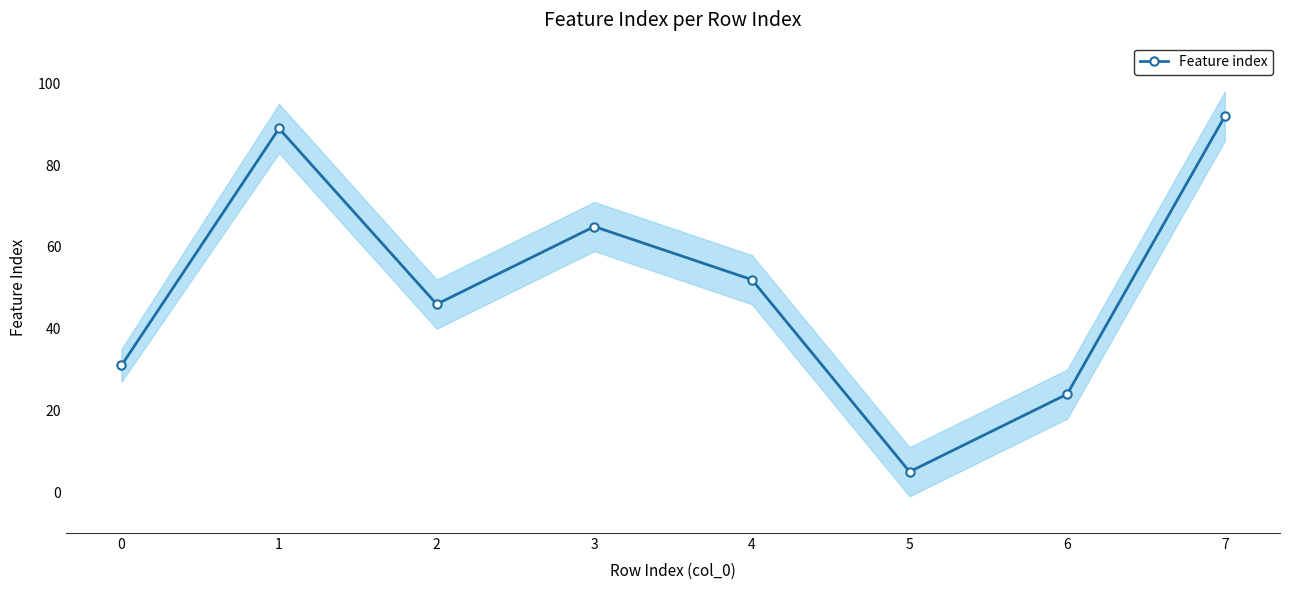

What is the difference between the values at 4 and 2?

6